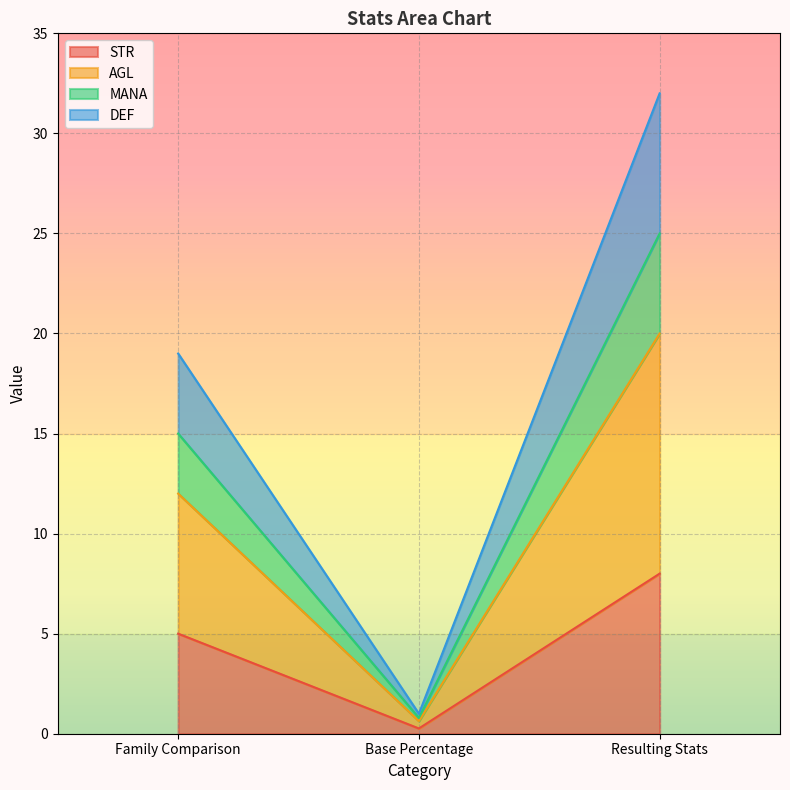

At which label is AGL closest to 16?

Family Comparison